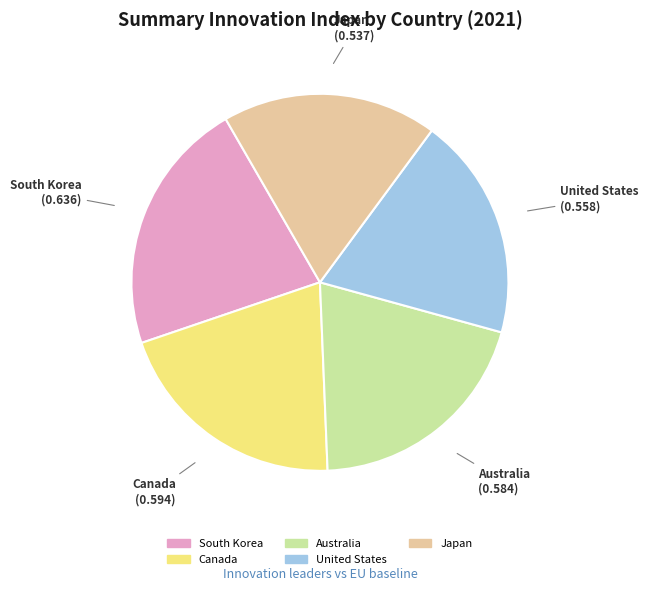

True or false: Australia accounts for 5% of the total.

False